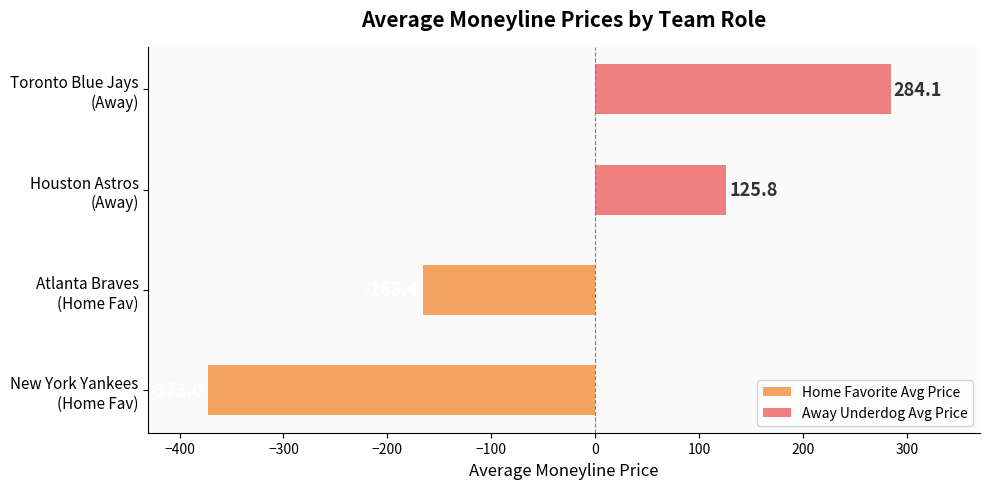

What is the value of the Home Favorite Avg Price bar at the 1st from the left?

-373.0